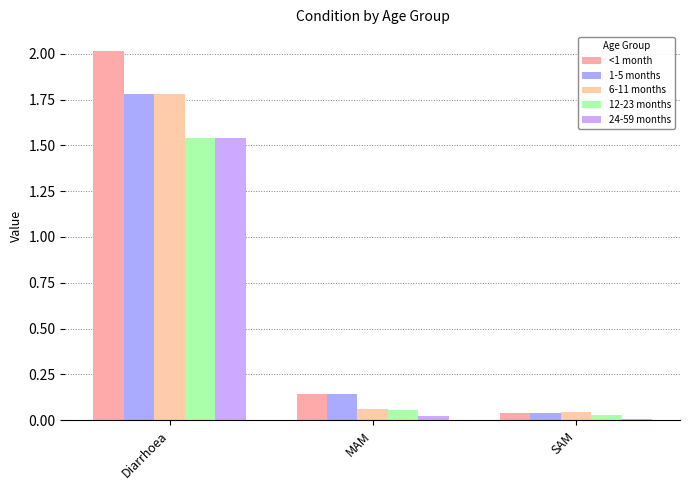

List the labels in order of 12-23 months value, smallest first.

SAM, MAM, Diarrhoea